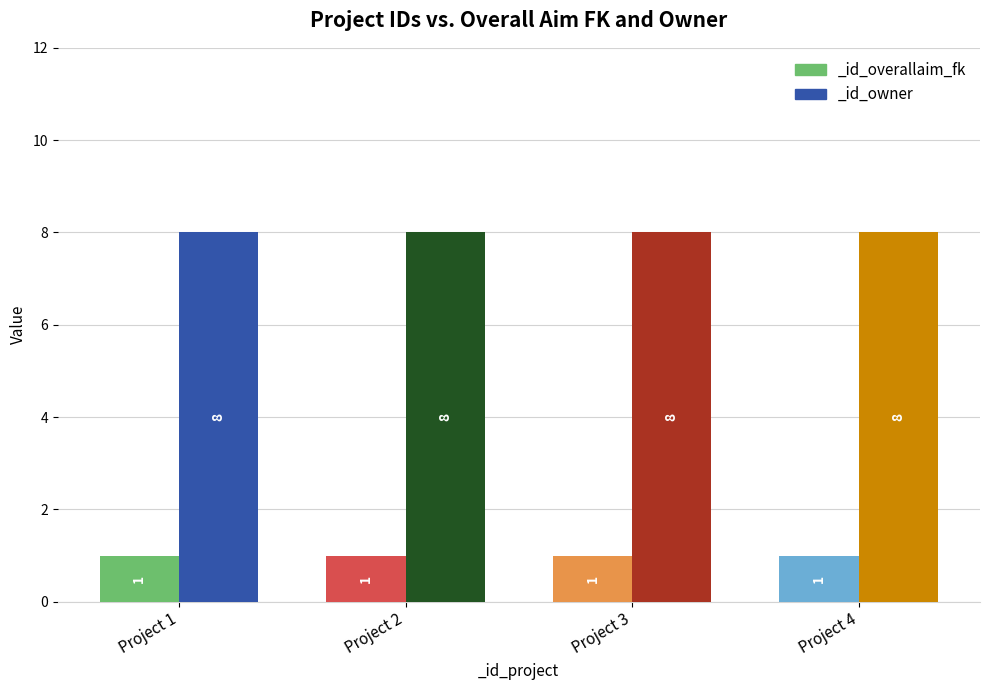

Rank the series by their maximum value, from highest to lowest.

_id_owner, _id_overallaim_fk